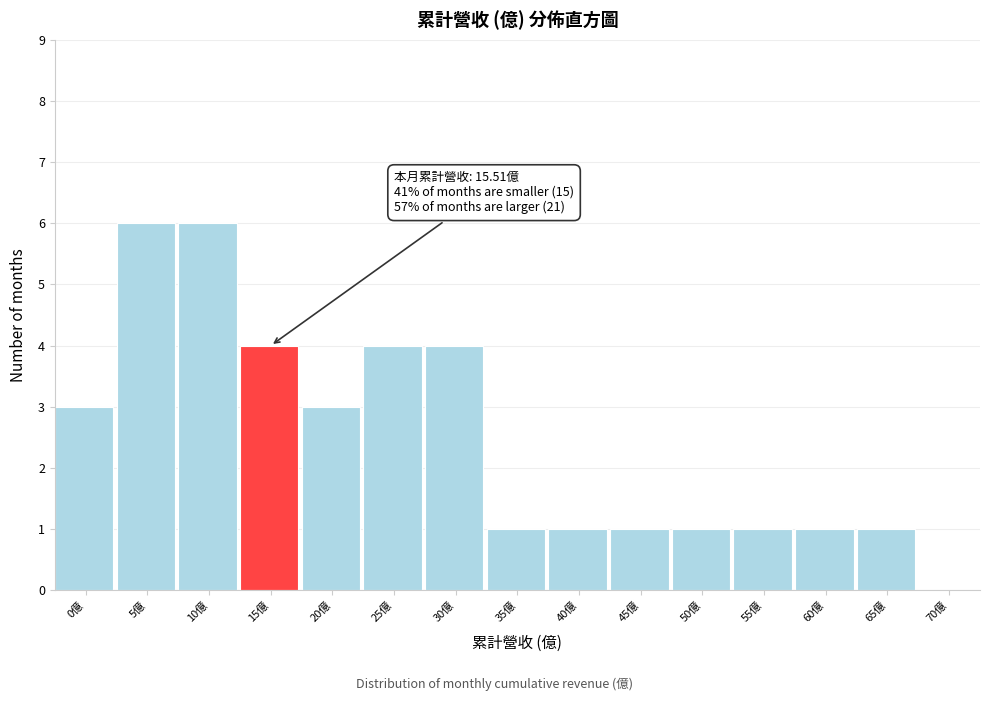

Reading left to right, what are all the values shown in this chart?

0億=3	5億=6	10億=6	15億=4	20億=3	25億=4	30億=4	35億=1	40億=1	45億=1	50億=1	55億=1	60億=1	65億=1	70億=0